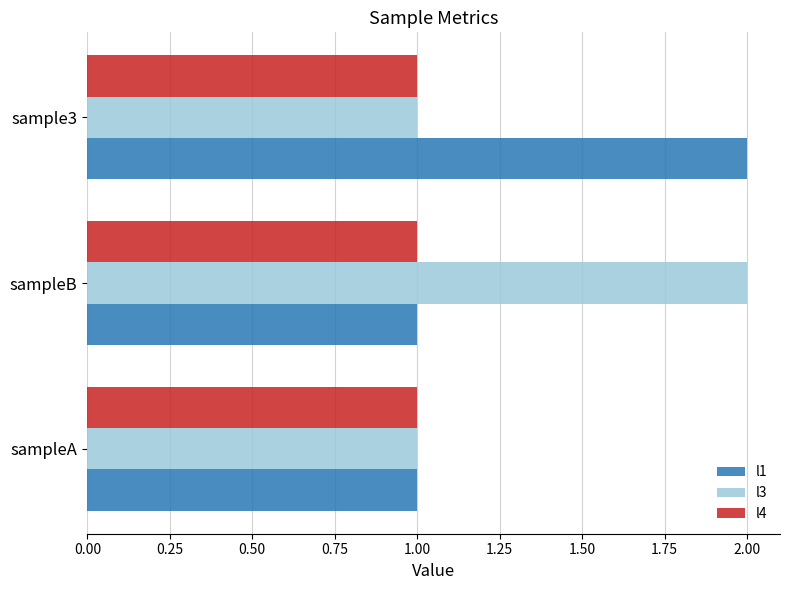

What is the minimum value shown in the chart?

1